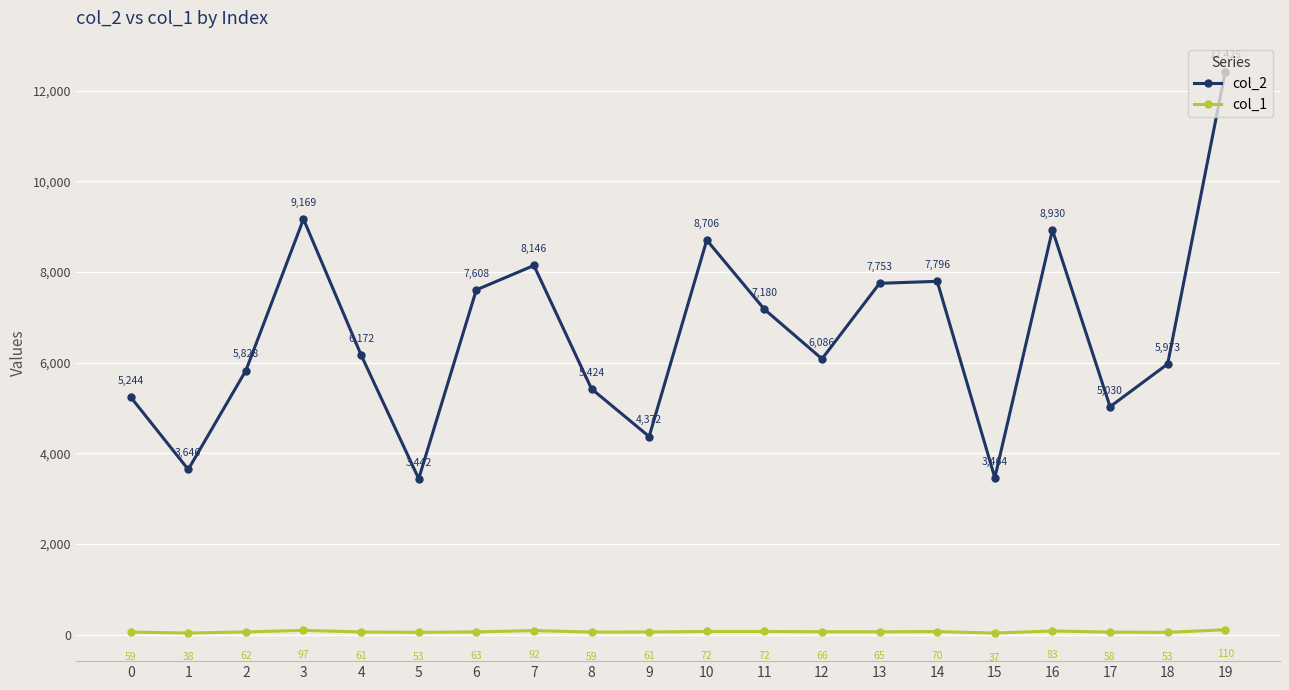

True or false: col_2 and col_1 intersect in this chart.

False